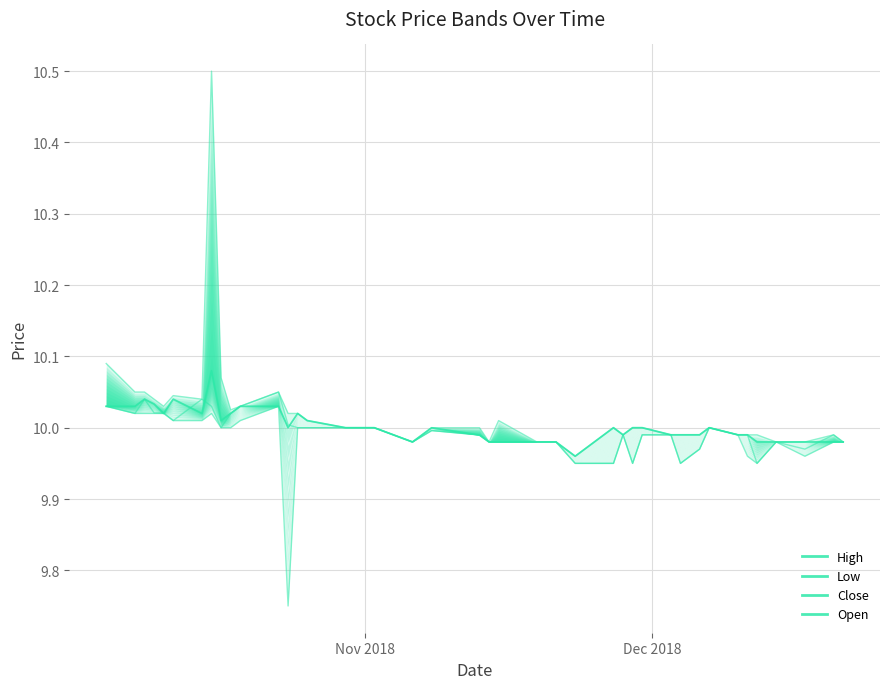

Count the number of data series in this chart.

4